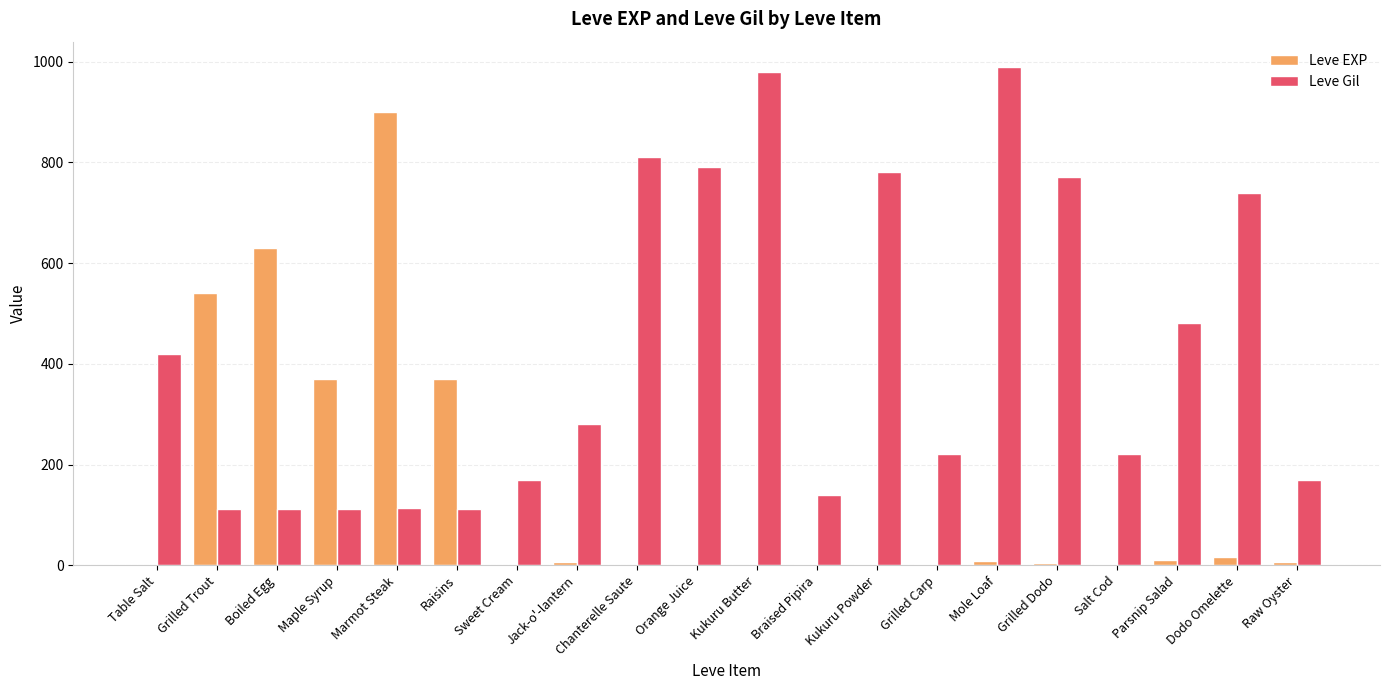

How many data points does each series have?

20